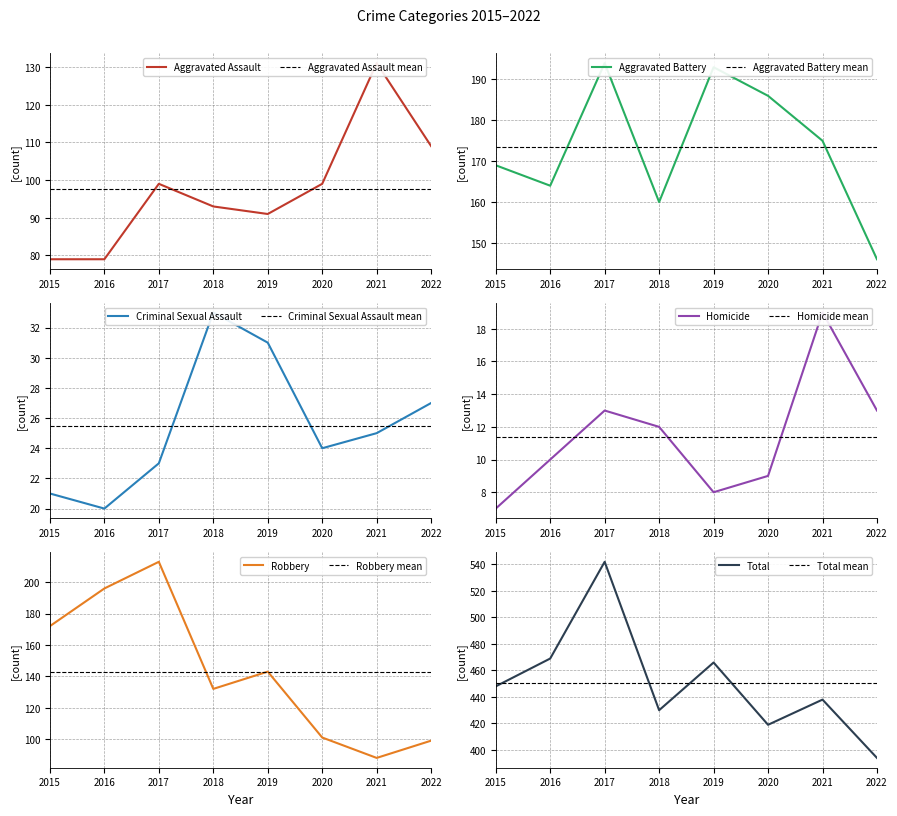

At which label does Aggravated Assault first exceed 99?

2021